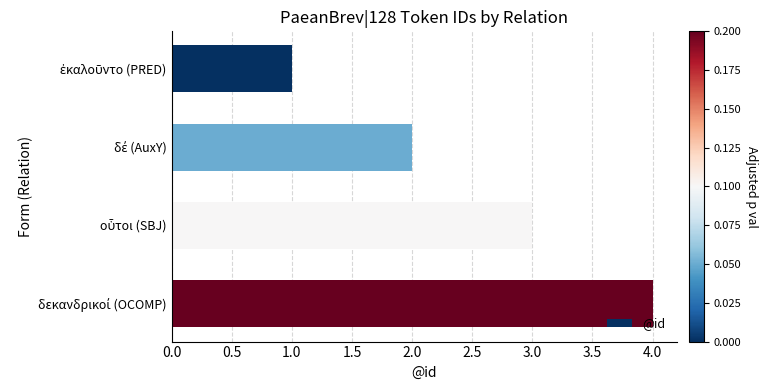

What is the maximum value shown in the chart?

4